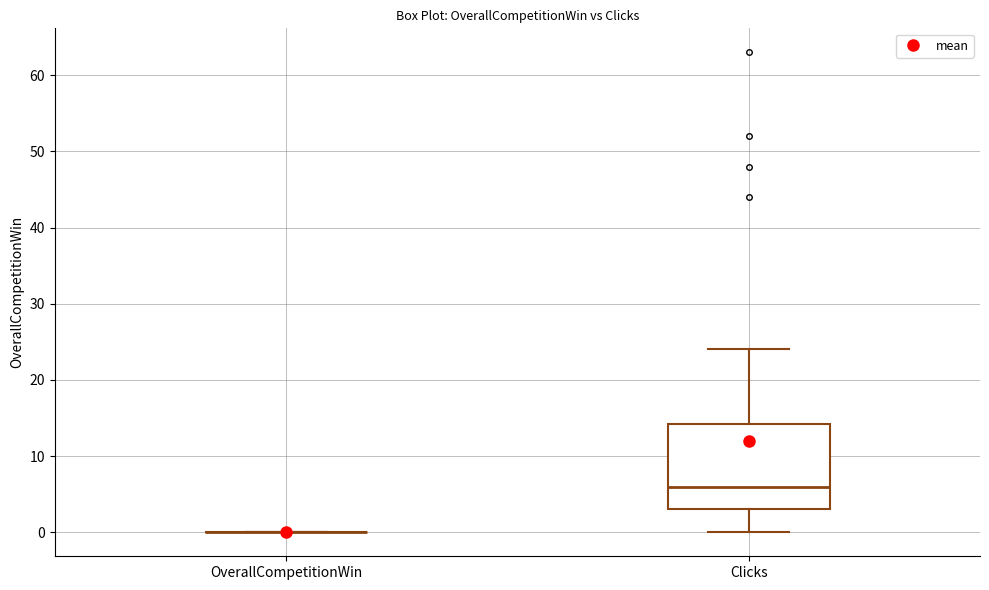

Reading left to right, read every box against the y-axis: the position of its median line, the range the box covers, and the ends of its whiskers. The values are not printed on the chart, so give them approximately, as read against the axis.

OverallCompetitionWin: box collapsed to a line at 0, whiskers 0 to 0
Clicks: median 6, box 3 to 14, whiskers 0 to 24